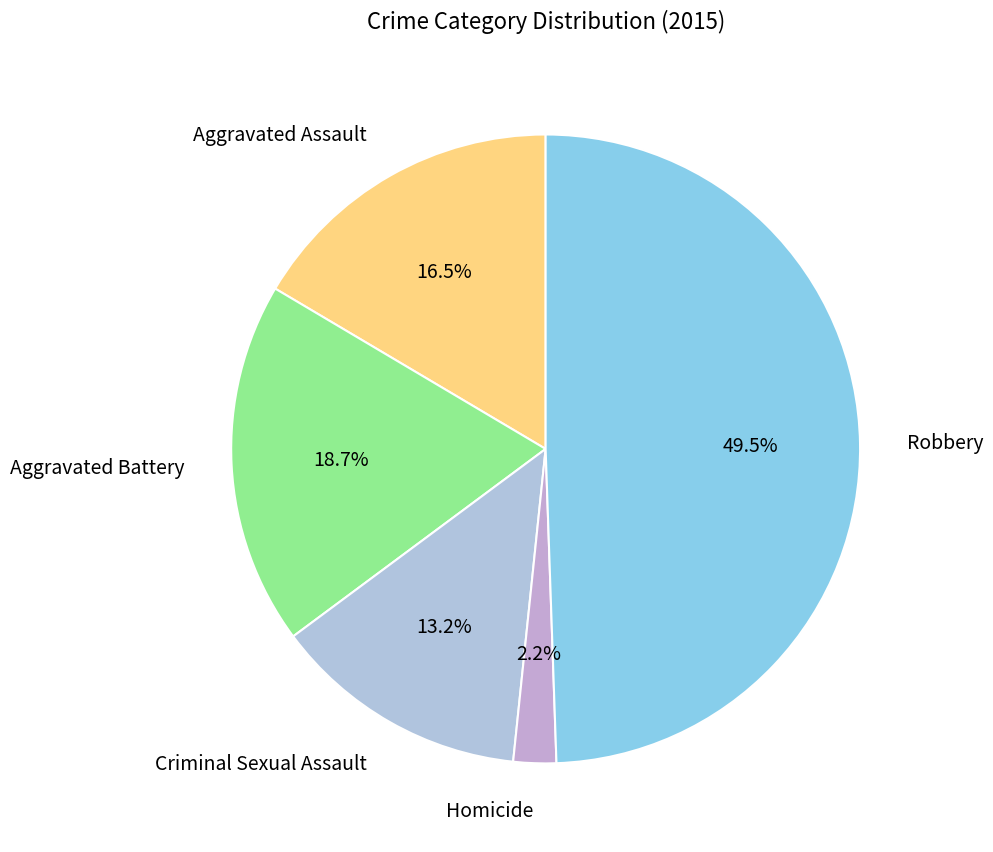

What is the smallest slice in the pie chart?

Homicide